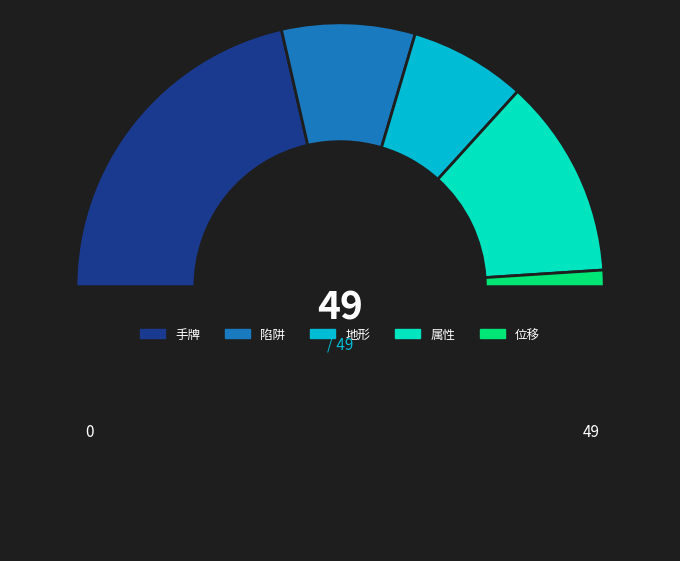

Count the number of slices in the pie.

6